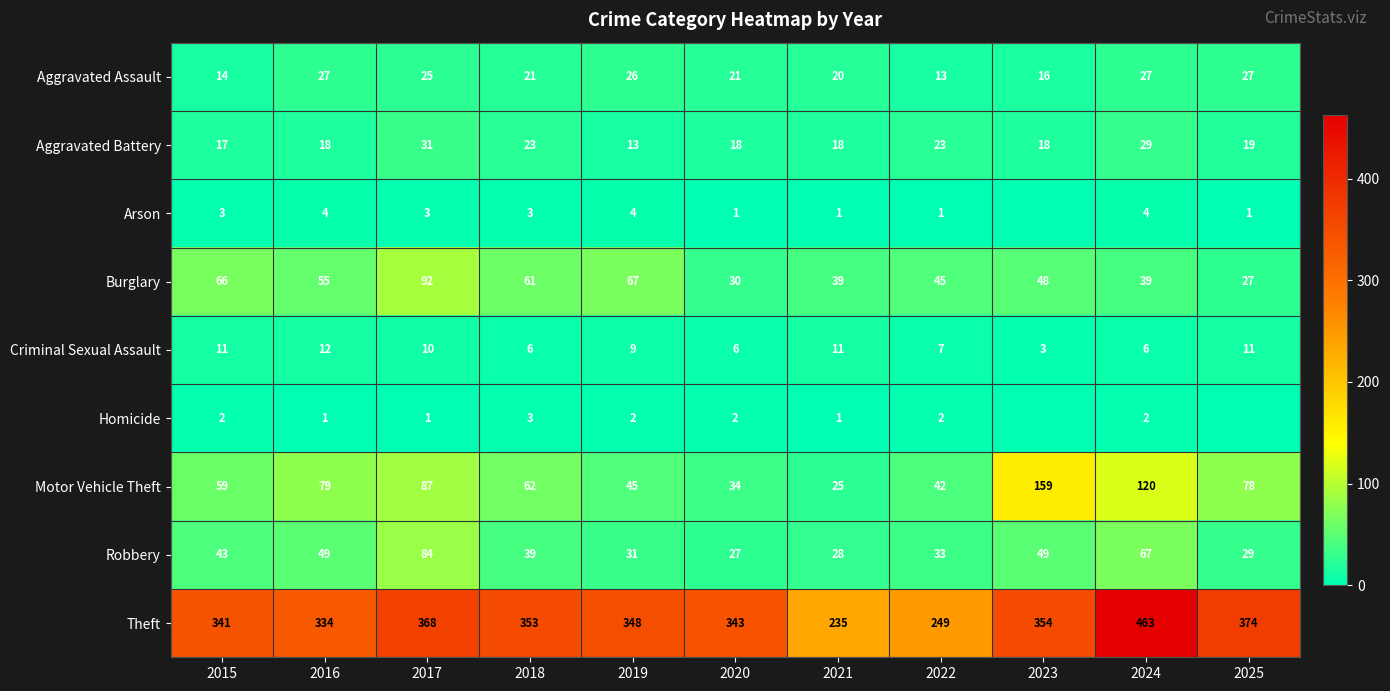

Which has a higher value, 2023 or 2017?

2017